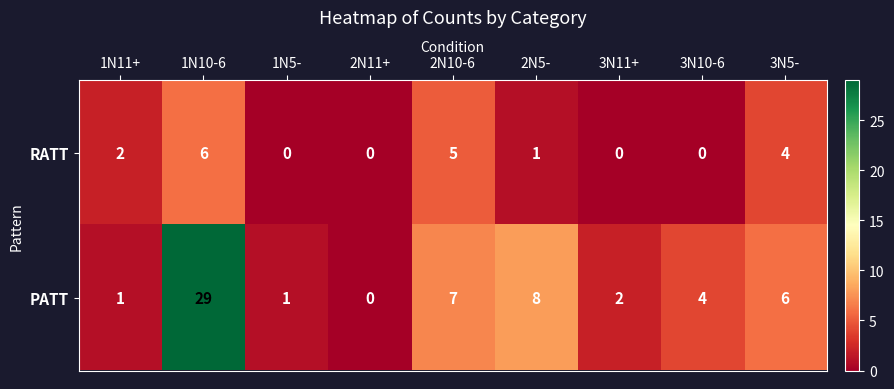

At which category is the sum across all series the highest?

1N10-6